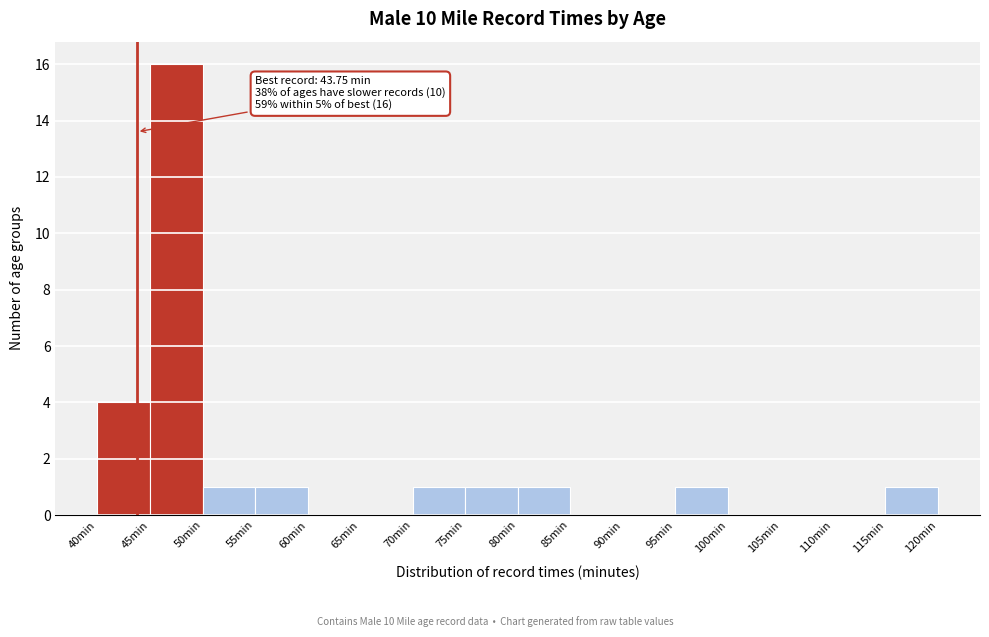

Over which range of the x-axis is the bar tallest?

45 to 50